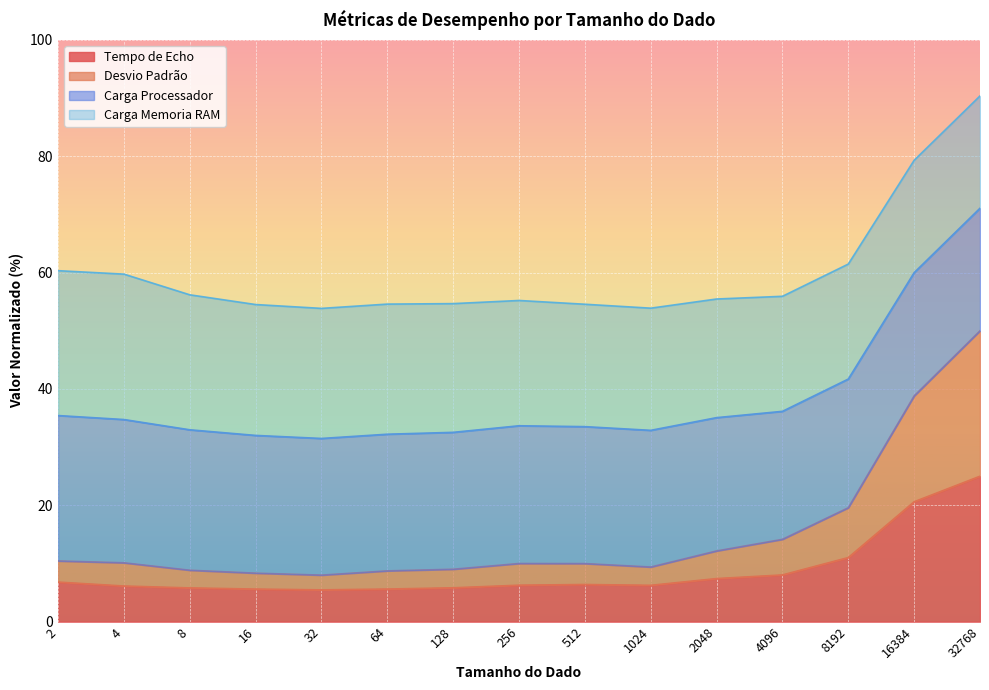

Which label corresponds to the largest value in the chart?

32768